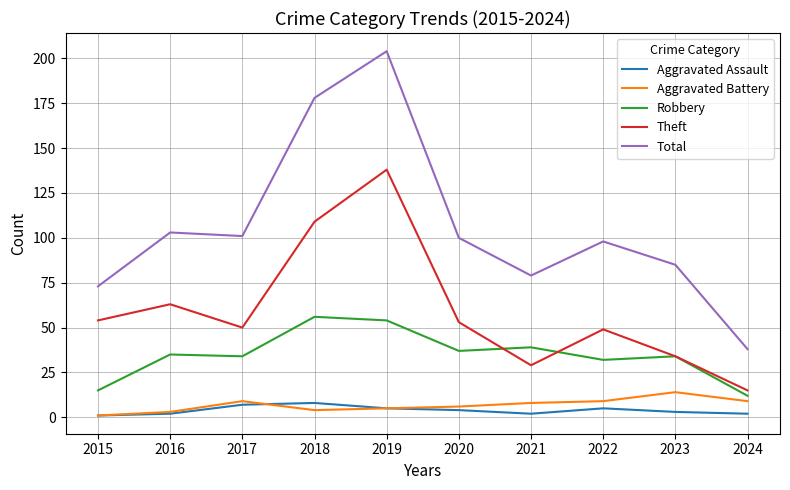

What is the average value of the Theft series?

59